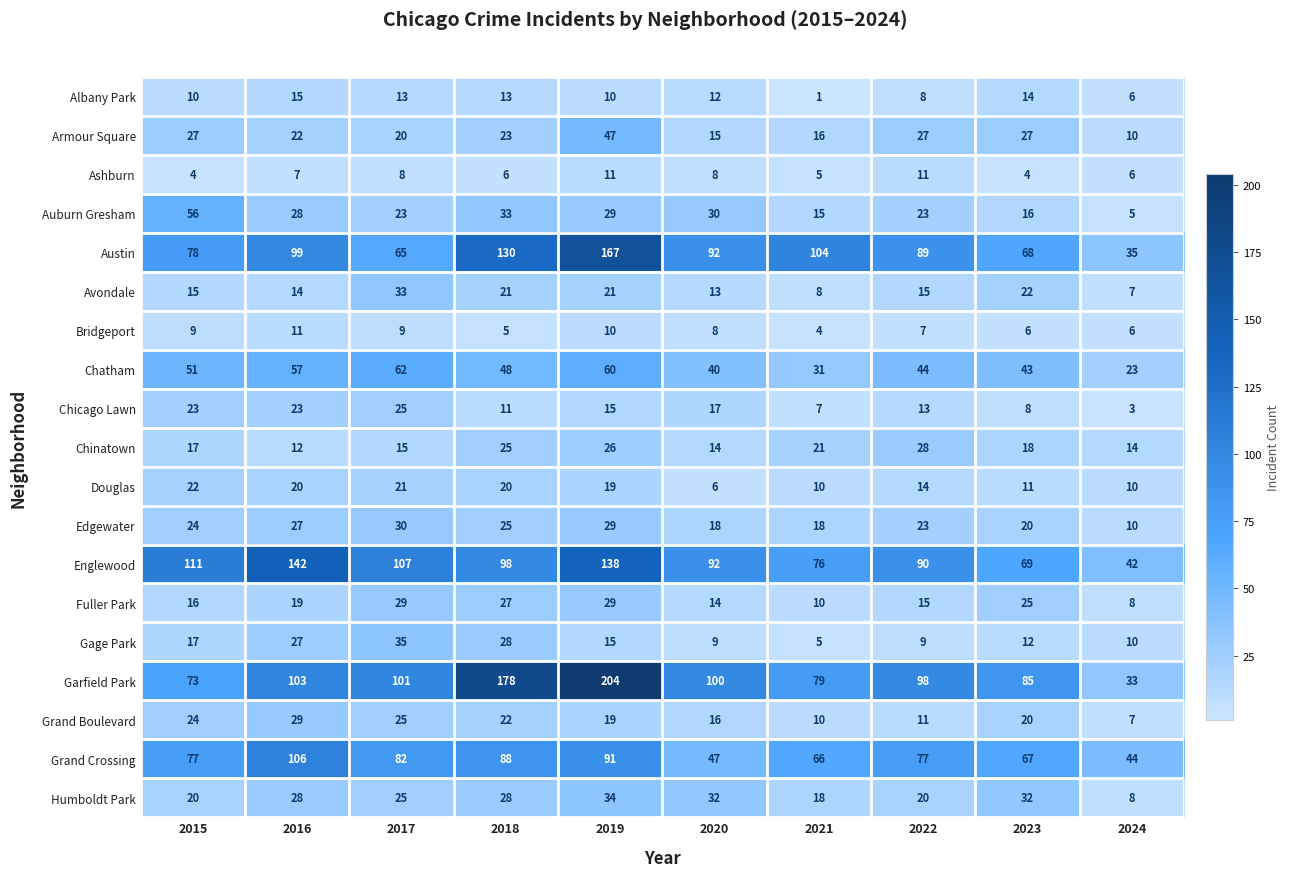

What is the sum of all Gage Park values?

167